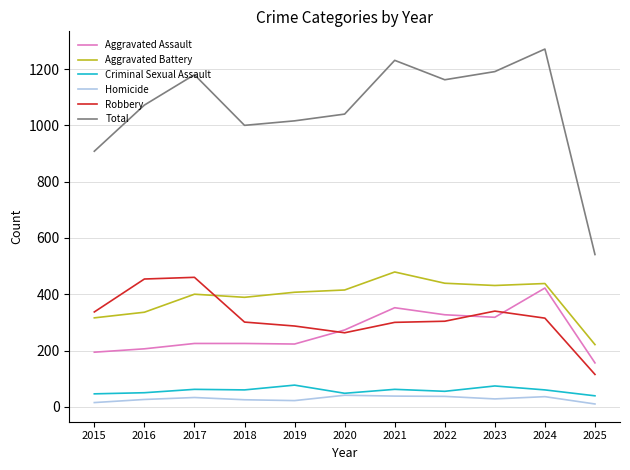

Which series has the largest total across all categories?

Total